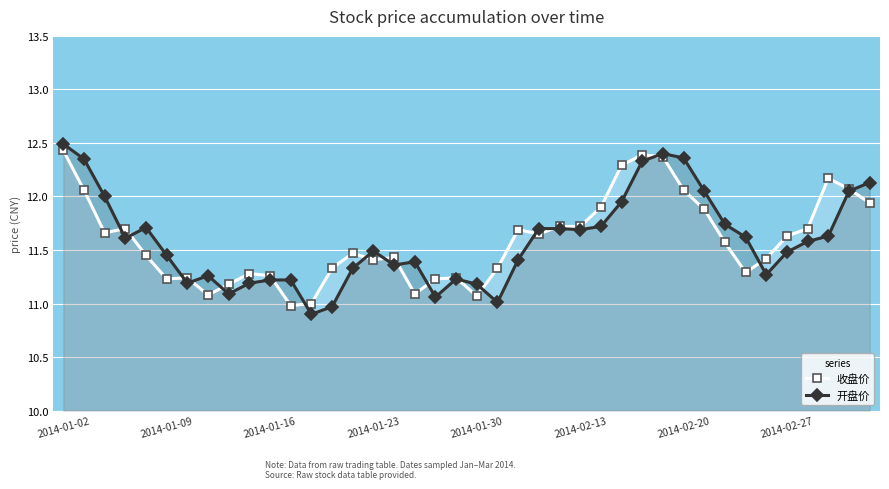

How many data points in 收盘价 are above 11?

38